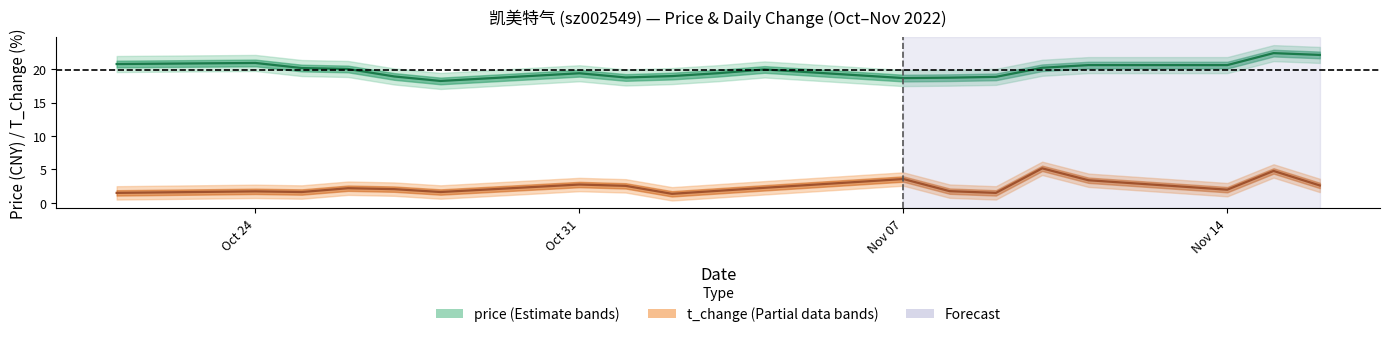

True or false: t_change has more than 2 points higher than both neighbors.

True